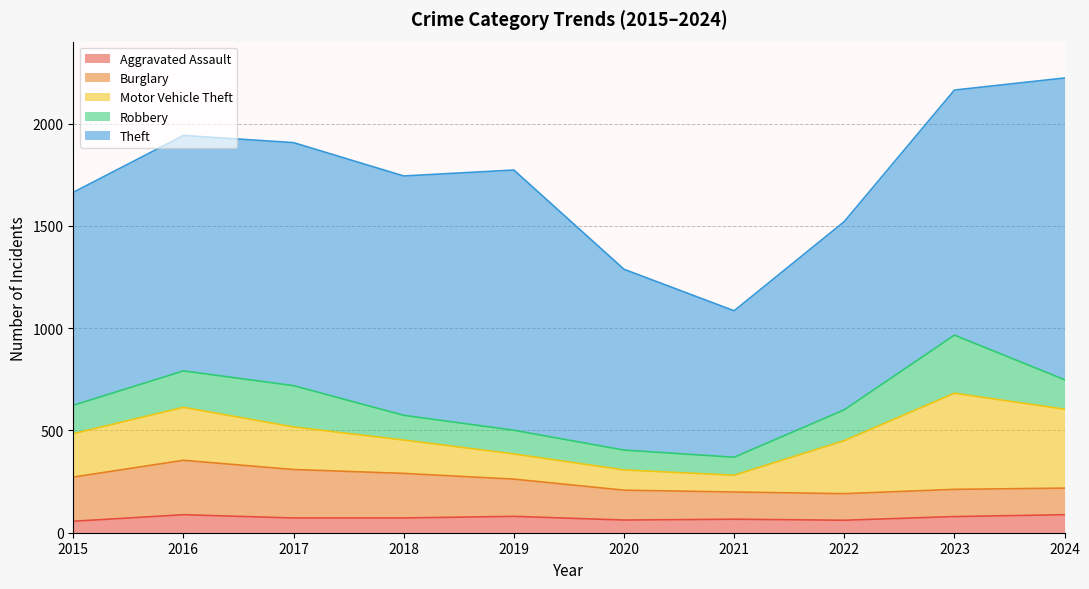

What is the minimum value for Aggravated Assault?

56